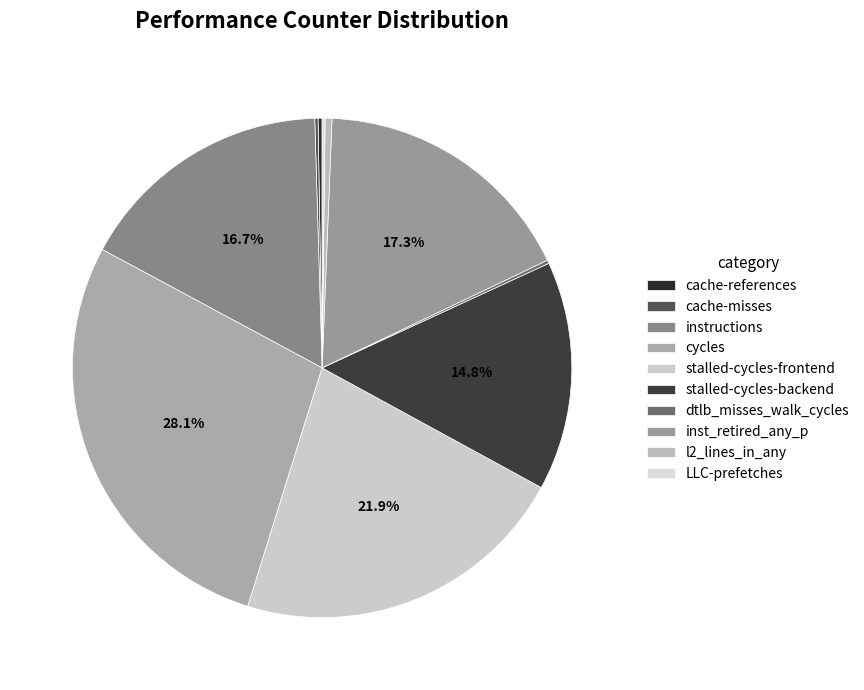

Is the sum of cycles and stalled-cycles-backend greater than half?

No